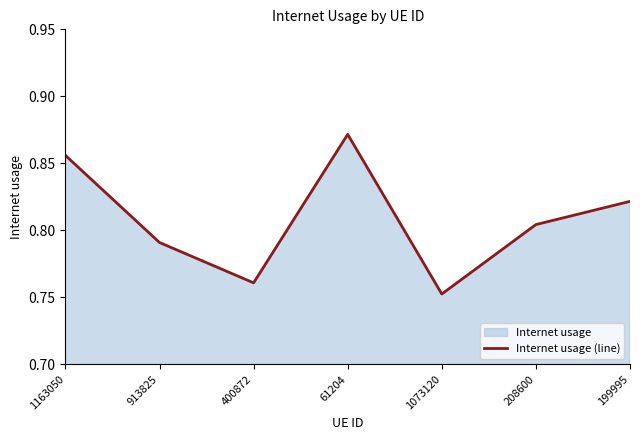

What is the greatest value displayed?

0.9